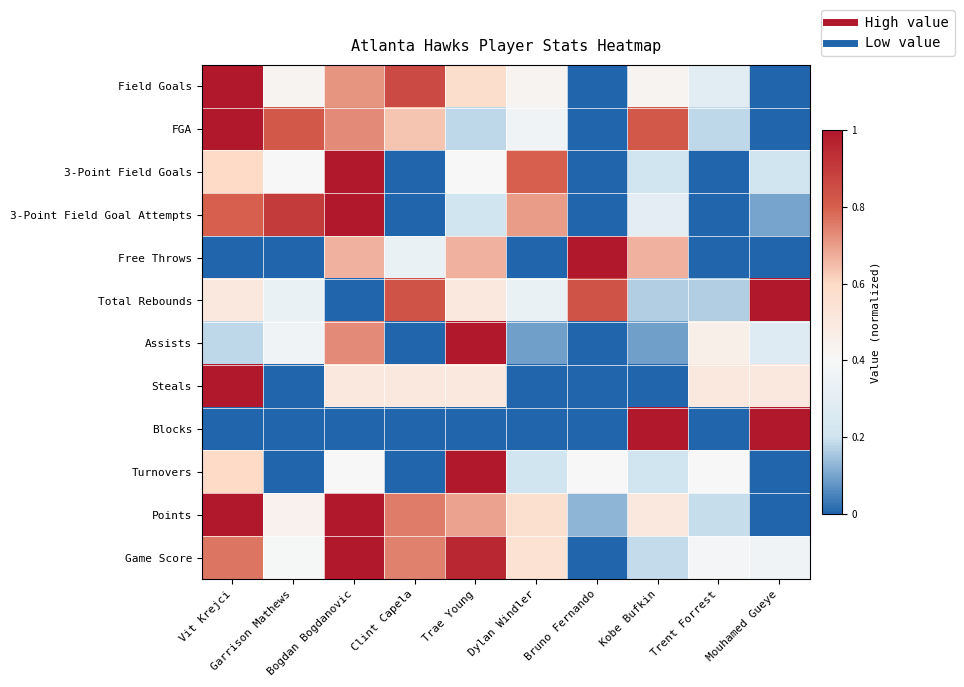

Reading left to right, what are all the values shown in this chart?

Field Goals: Vit Krejci=1.0	Garrison Mathews=0.4	Bogdan Bogdanovic=0.7	Clint Capela=0.9	Trae Young=0.6	Dylan Windler=0.4	Bruno Fernando=0.0	Kobe Bufkin=0.4	Trent Forrest=0.3	Mouhamed Gueye=0.0
FGA: Vit Krejci=1.0	Garrison Mathews=0.8	Bogdan Bogdanovic=0.7	Clint Capela=0.6	Trae Young=0.2	Dylan Windler=0.4	Bruno Fernando=0.0	Kobe Bufkin=0.8	Trent Forrest=0.2	Mouhamed Gueye=0.0
3-Point Field Goals: Vit Krejci=0.6	Garrison Mathews=0.4	Bogdan Bogdanovic=1.0	Clint Capela=0.0	Trae Young=0.4	Dylan Windler=0.8	Bruno Fernando=0.0	Kobe Bufkin=0.2	Trent Forrest=0.0	Mouhamed Gueye=0.2
3-Point Field Goal Attempts: Vit Krejci=0.8	Garrison Mathews=0.9	Bogdan Bogdanovic=1.0	Clint Capela=0.0	Trae Young=0.2	Dylan Windler=0.7	Bruno Fernando=0.0	Kobe Bufkin=0.3	Trent Forrest=0.0	Mouhamed Gueye=0.1
Free Throws: Vit Krejci=0.0	Garrison Mathews=0.0	Bogdan Bogdanovic=0.7	Clint Capela=0.3	Trae Young=0.7	Dylan Windler=0.0	Bruno Fernando=1.0	Kobe Bufkin=0.7	Trent Forrest=0.0	Mouhamed Gueye=0.0
Total Rebounds: Vit Krejci=0.5	Garrison Mathews=0.3	Bogdan Bogdanovic=0.0	Clint Capela=0.8	Trae Young=0.5	Dylan Windler=0.3	Bruno Fernando=0.8	Kobe Bufkin=0.2	Trent Forrest=0.2	Mouhamed Gueye=1.0
Assists: Vit Krejci=0.2	Garrison Mathews=0.4	Bogdan Bogdanovic=0.7	Clint Capela=0.0	Trae Young=1.0	Dylan Windler=0.1	Bruno Fernando=0.0	Kobe Bufkin=0.1	Trent Forrest=0.5	Mouhamed Gueye=0.3
Steals: Vit Krejci=1.0	Garrison Mathews=0.0	Bogdan Bogdanovic=0.5	Clint Capela=0.5	Trae Young=0.5	Dylan Windler=0.0	Bruno Fernando=0.0	Kobe Bufkin=0.0	Trent Forrest=0.5	Mouhamed Gueye=0.5
Blocks: Vit Krejci=0.0	Garrison Mathews=0.0	Bogdan Bogdanovic=0.0	Clint Capela=0.0	Trae Young=0.0	Dylan Windler=0.0	Bruno Fernando=0.0	Kobe Bufkin=1.0	Trent Forrest=0.0	Mouhamed Gueye=1.0
Turnovers: Vit Krejci=0.6	Garrison Mathews=0.0	Bogdan Bogdanovic=0.4	Clint Capela=0.0	Trae Young=1.0	Dylan Windler=0.2	Bruno Fernando=0.4	Kobe Bufkin=0.2	Trent Forrest=0.4	Mouhamed Gueye=0.0
Points: Vit Krejci=1.0	Garrison Mathews=0.4	Bogdan Bogdanovic=1.0	Clint Capela=0.8	Trae Young=0.7	Dylan Windler=0.6	Bruno Fernando=0.1	Kobe Bufkin=0.5	Trent Forrest=0.2	Mouhamed Gueye=0.0
Game Score: Vit Krejci=0.8	Garrison Mathews=0.4	Bogdan Bogdanovic=1.0	Clint Capela=0.7	Trae Young=1.0	Dylan Windler=0.5	Bruno Fernando=0.0	Kobe Bufkin=0.2	Trent Forrest=0.4	Mouhamed Gueye=0.4